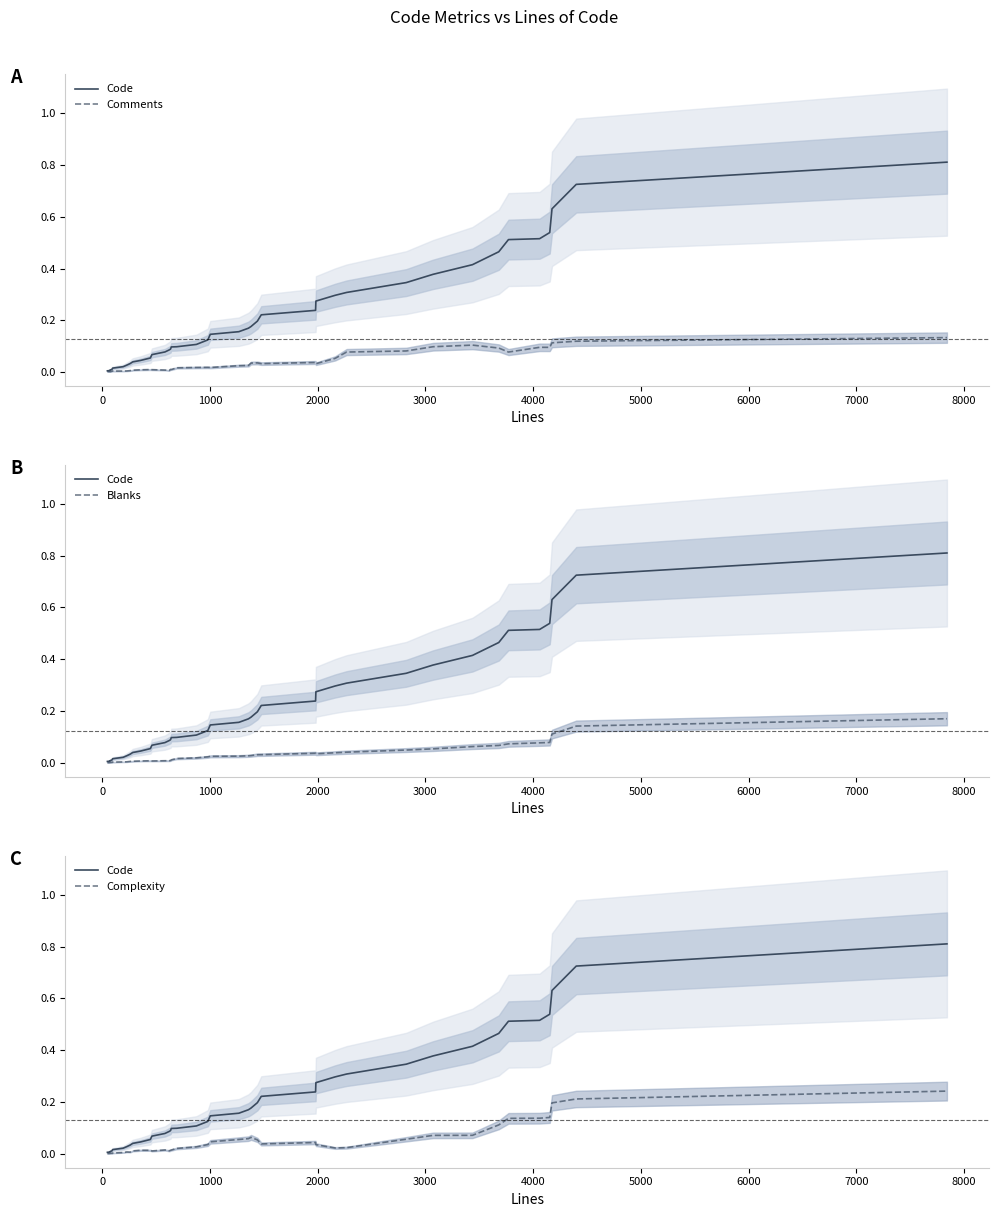

Rank the series by their maximum value, from highest to lowest.

Code, Complexity, Blanks, Comments